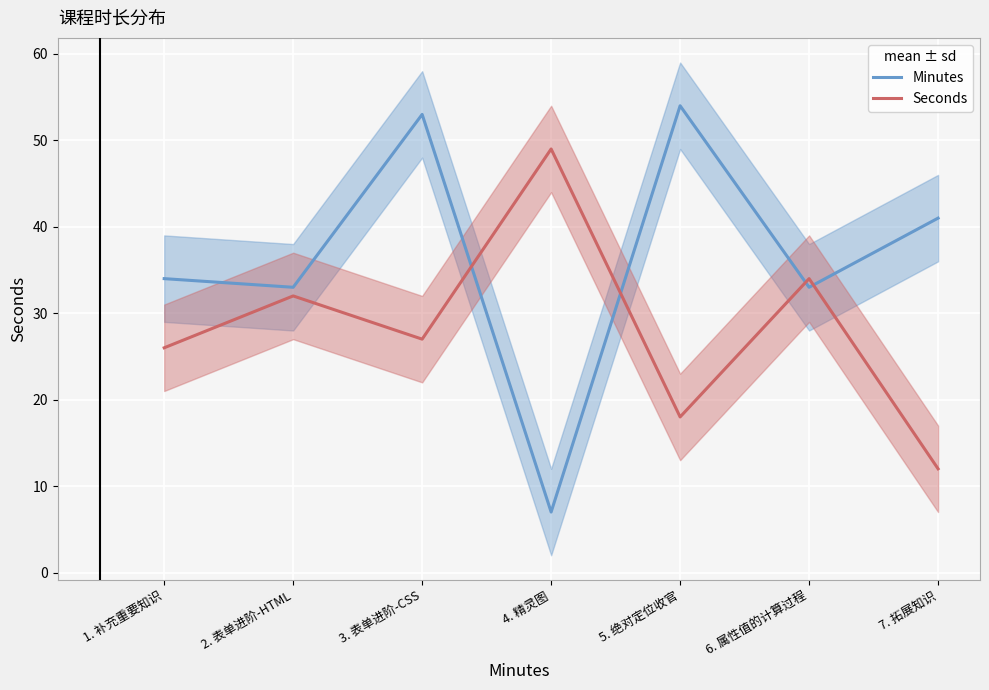

What is the difference between the maximum and minimum values in the Seconds series?

37